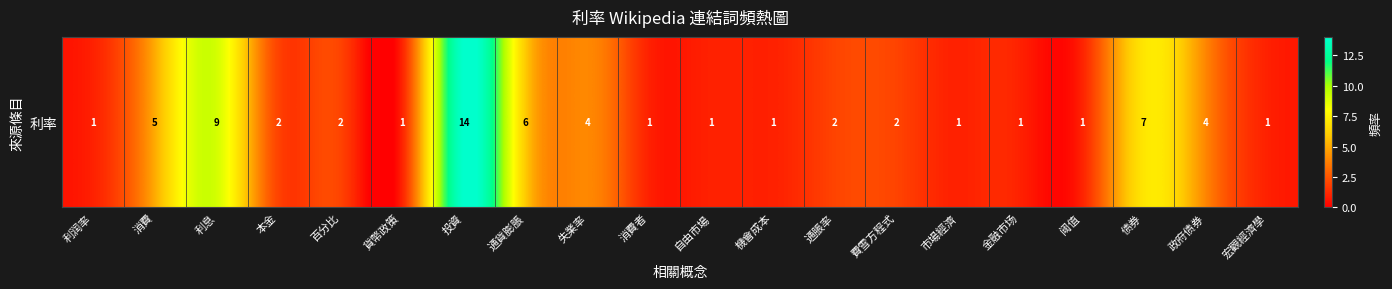

List the labels in order of value, smallest first.

利润率, 貨幣政策, 消費者, 自由市場, 機會成本, 市場經濟, 金融市场, 阈值, 宏觀經濟學, 本金, 百分比, 通脹率, 費雪方程式, 失業率, 政府债券, 消費, 通貨膨脹, 债券, 利息, 投資